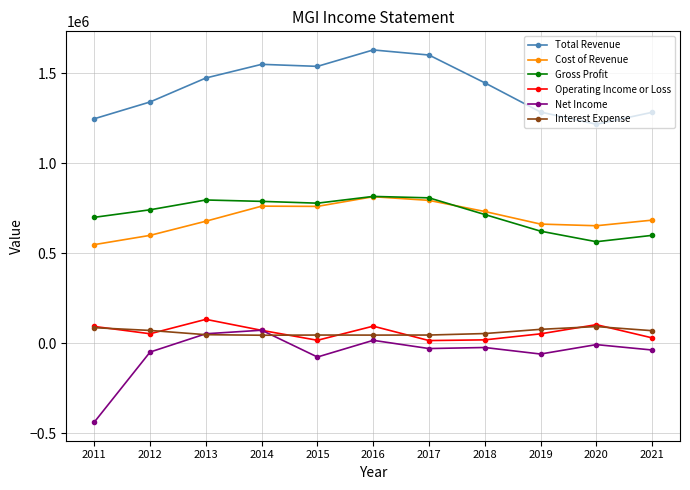

At how many categories does at least one series exceed 929361?

11